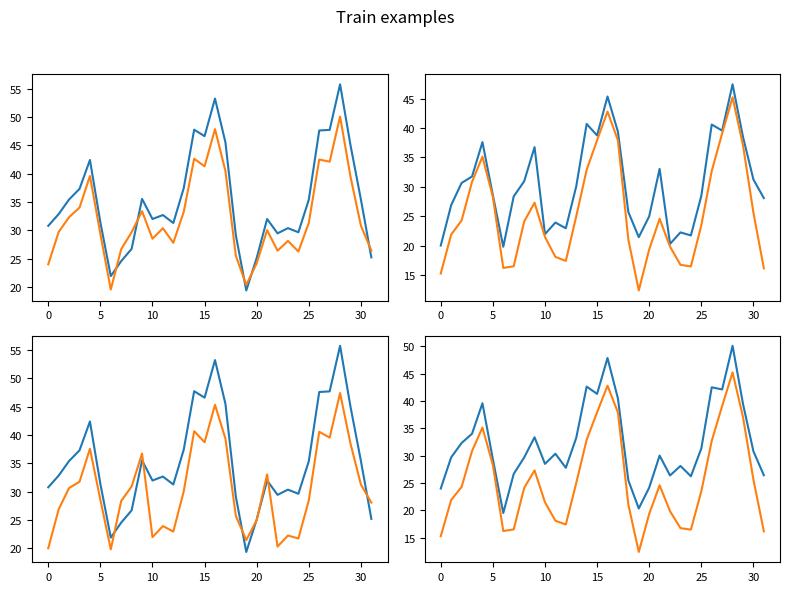

Where does the West Zone series first go above 24?

5